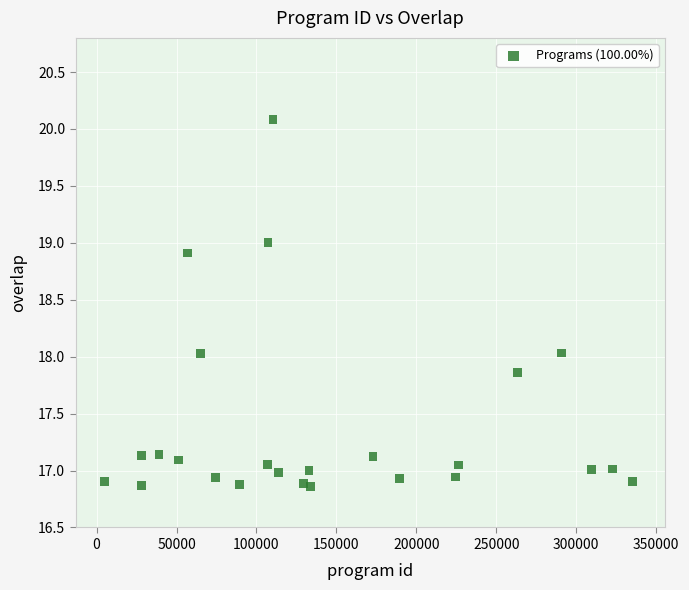

What is the range of X values (max minus min)?

330298.9